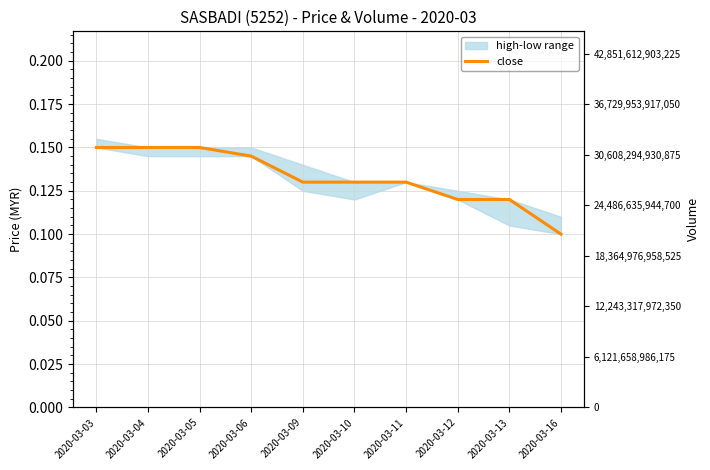

List the labels in order of value, smallest first.

2020-03-16, 2020-03-12, 2020-03-13, 2020-03-09, 2020-03-10, 2020-03-11, 2020-03-06, 2020-03-03, 2020-03-04, 2020-03-05